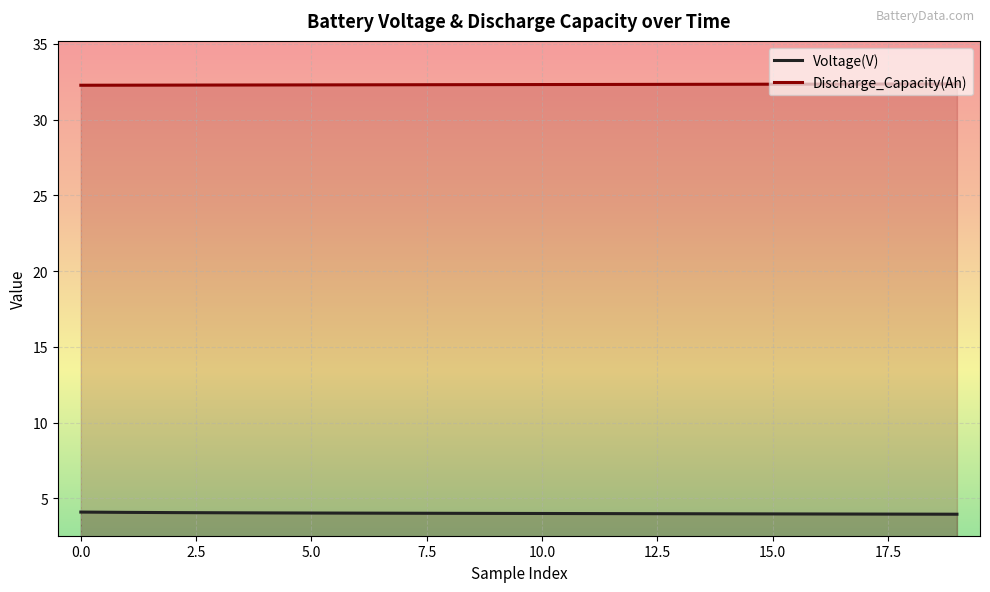

How many values in the Voltage(V) series exceed 4?

10